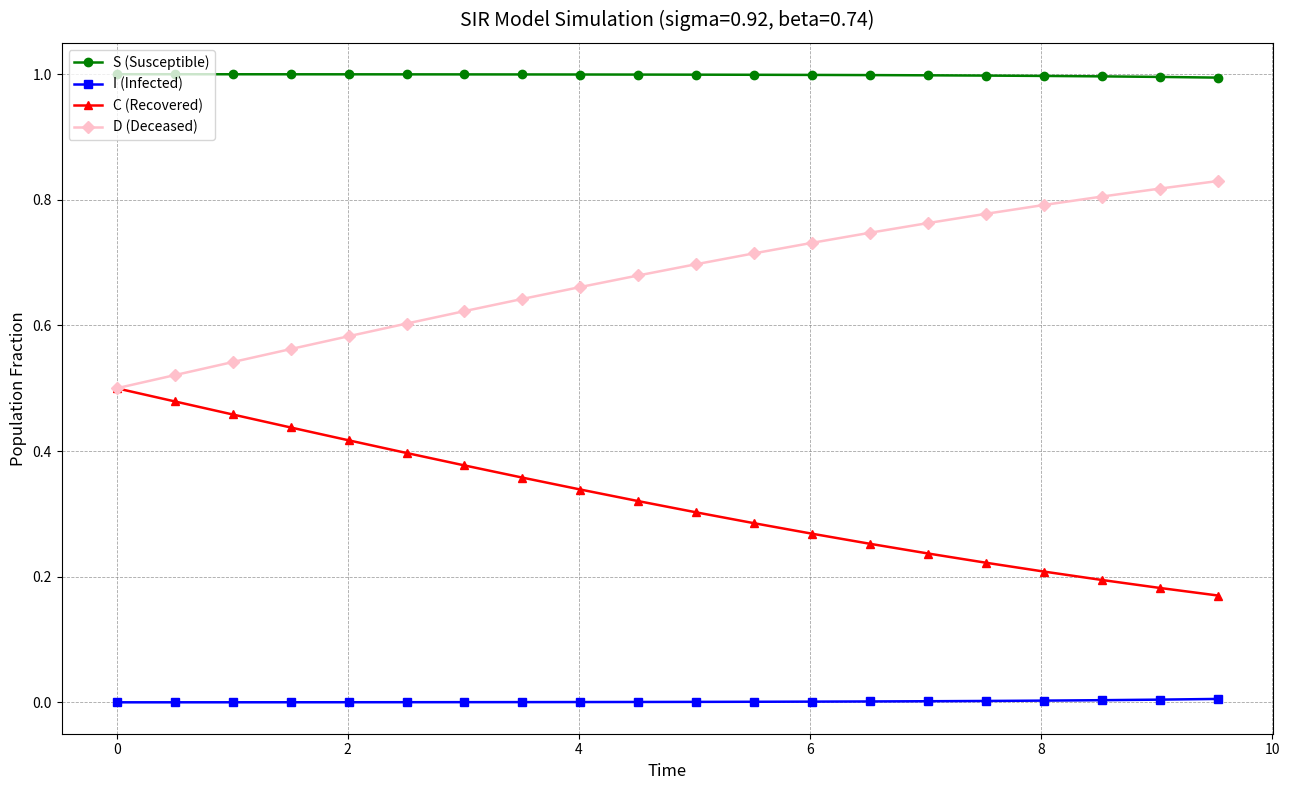

True or false: C (Recovered) and S (Susceptible) cross at least once.

False